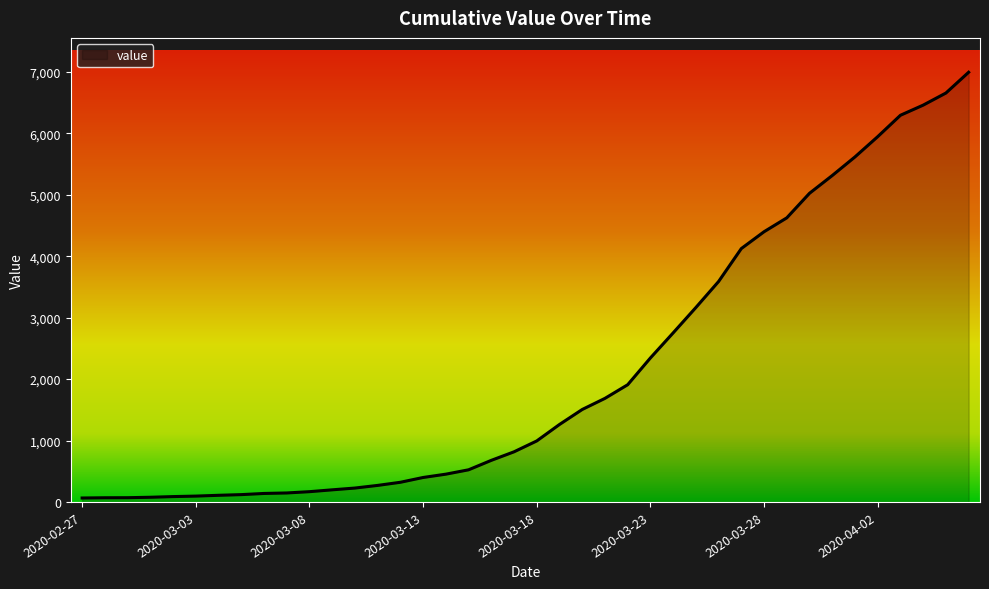

What is the difference between the maximum and minimum values?

6931